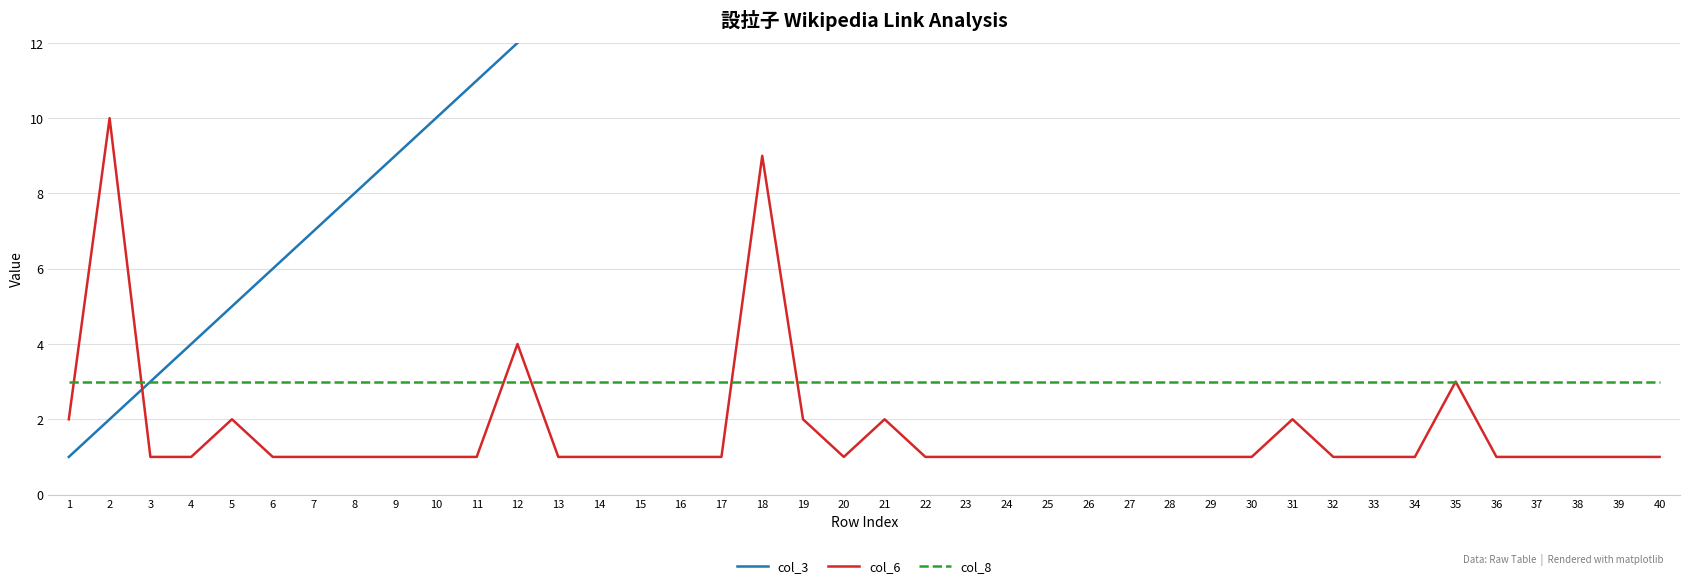

True or false: col_3 and col_8 cross at least once.

False